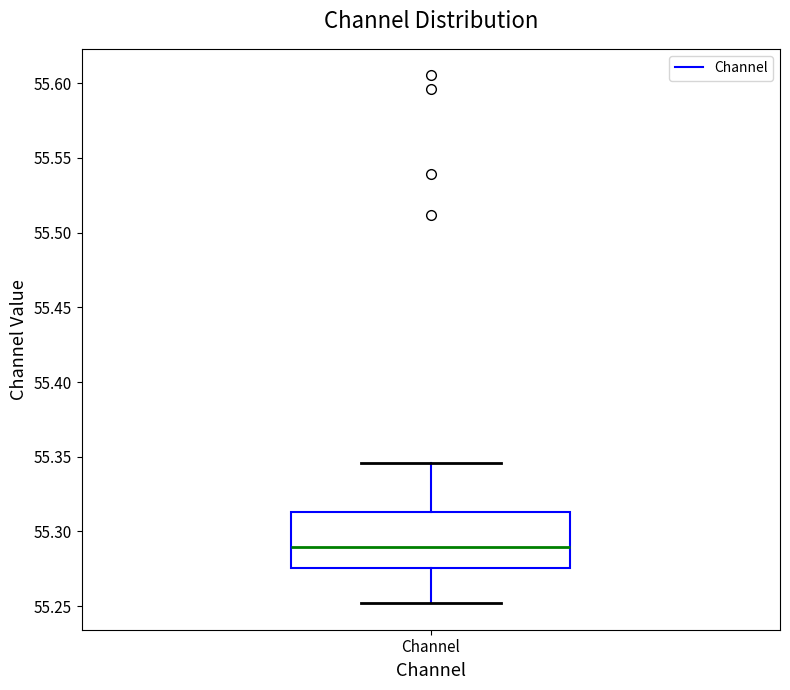

Transcribe this box plot: give where the median line is, the range the box spans, and where the two whiskers end, as read against the y-axis. The values are not printed on the chart, so give them approximately, as read against the axis.

median 55.290, box 55.275 to 55.315, whiskers 55.250 to 55.345